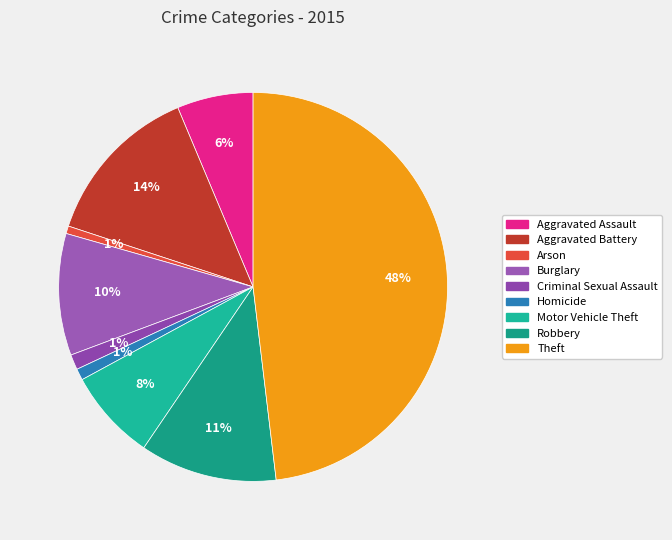

True or false: Theft accounts for 41% of the total.

False